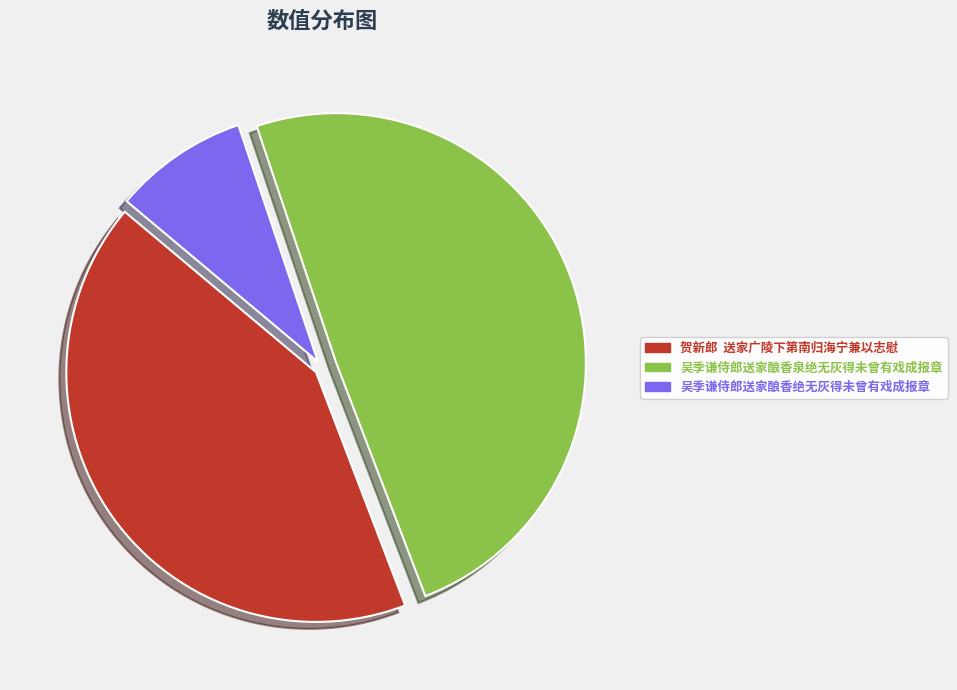

To the nearest percent, what portion does 吴季谦侍郎送家酿香绝无灰得未曾有戏成报章 represent?

9%